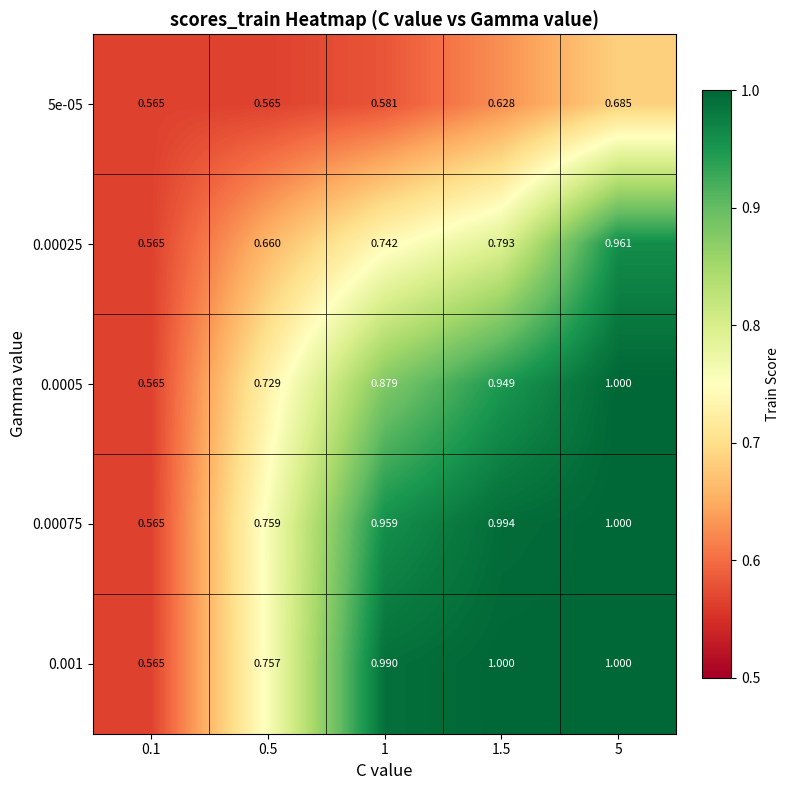

At how many categories does at least one series exceed 0?

5